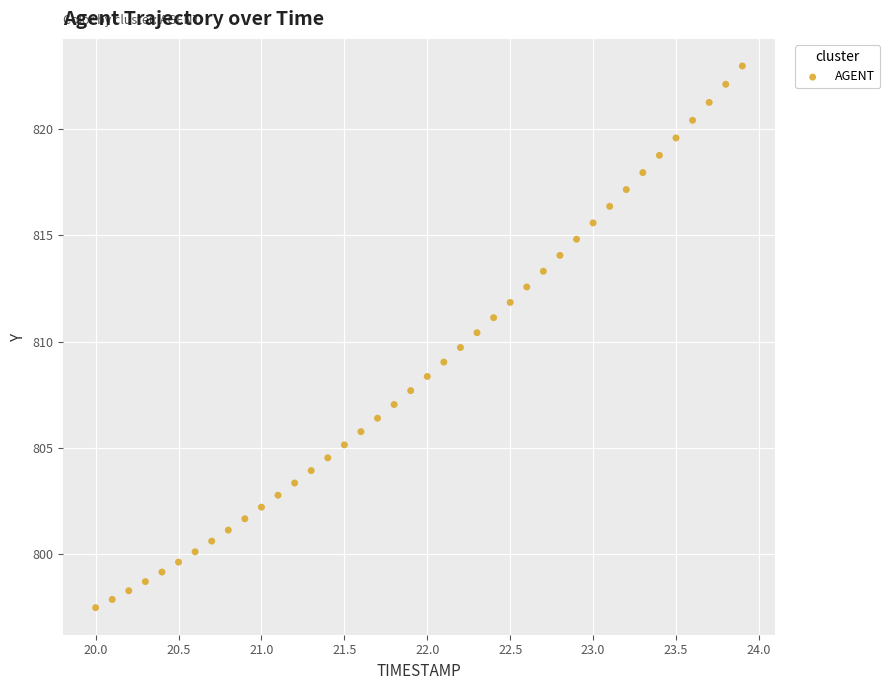

What is the range of Y values (max minus min)?

25.5